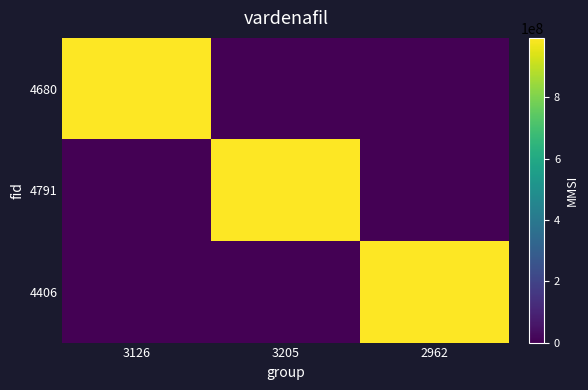

Which category has the lowest value across all series?

3205